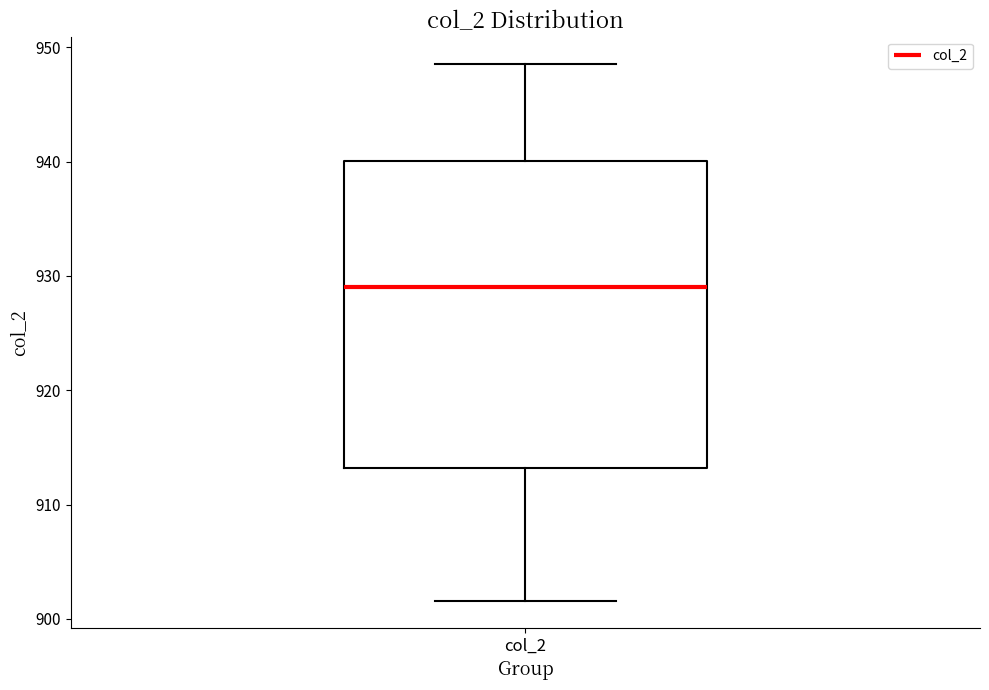

Read this box plot against the y-axis: the position of the median line, the range covered by the box, and the ends of both whiskers. The values are not printed on the chart, so give them approximately, as read against the axis.

median 929, box 913 to 940, whiskers 902 to 949